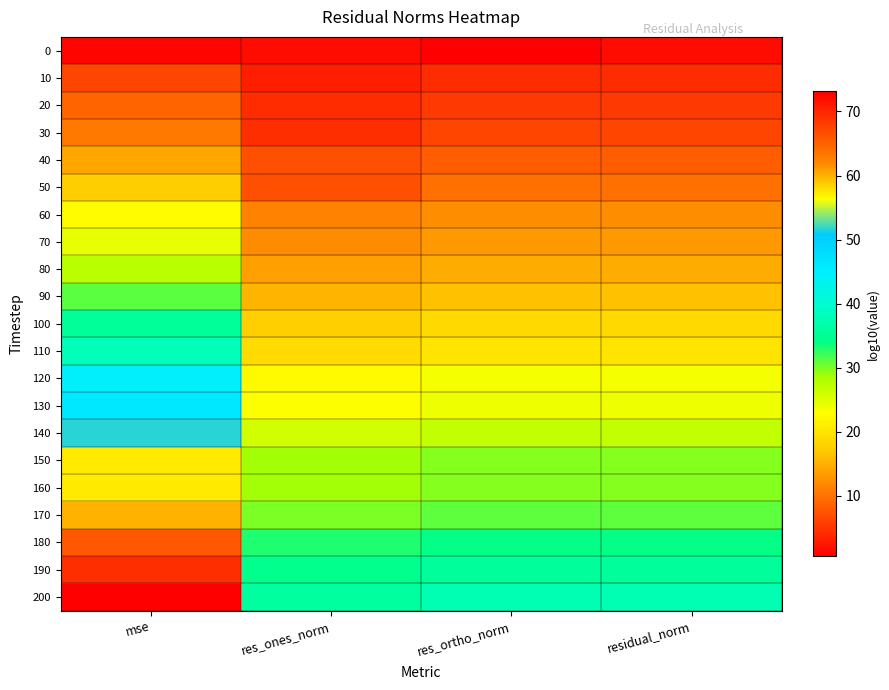

What is the total value across all series at res_ortho_norm?

402.8